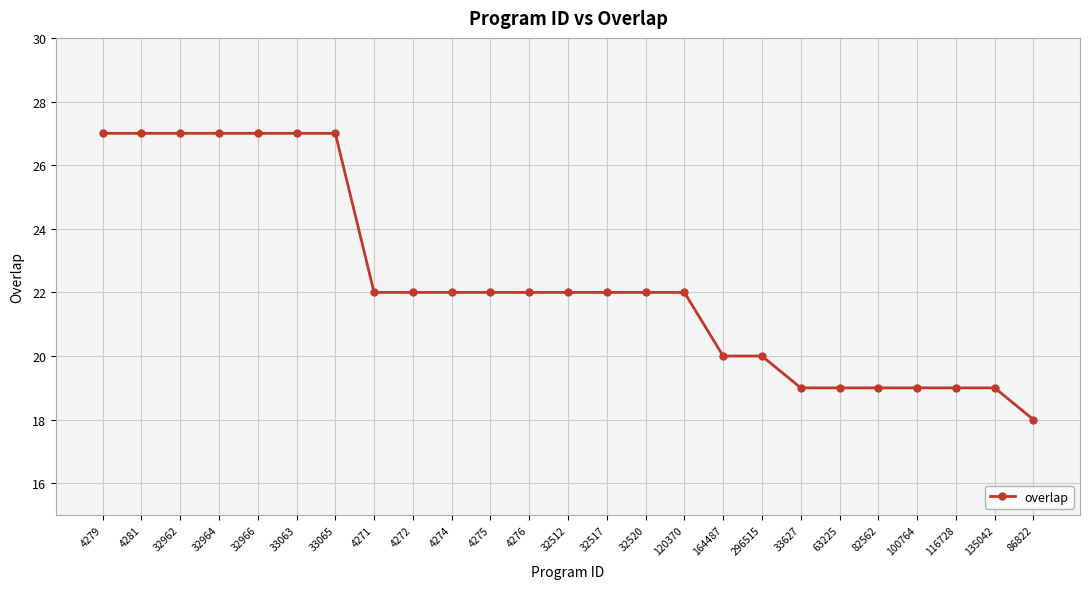

What is the sum of all values?

559